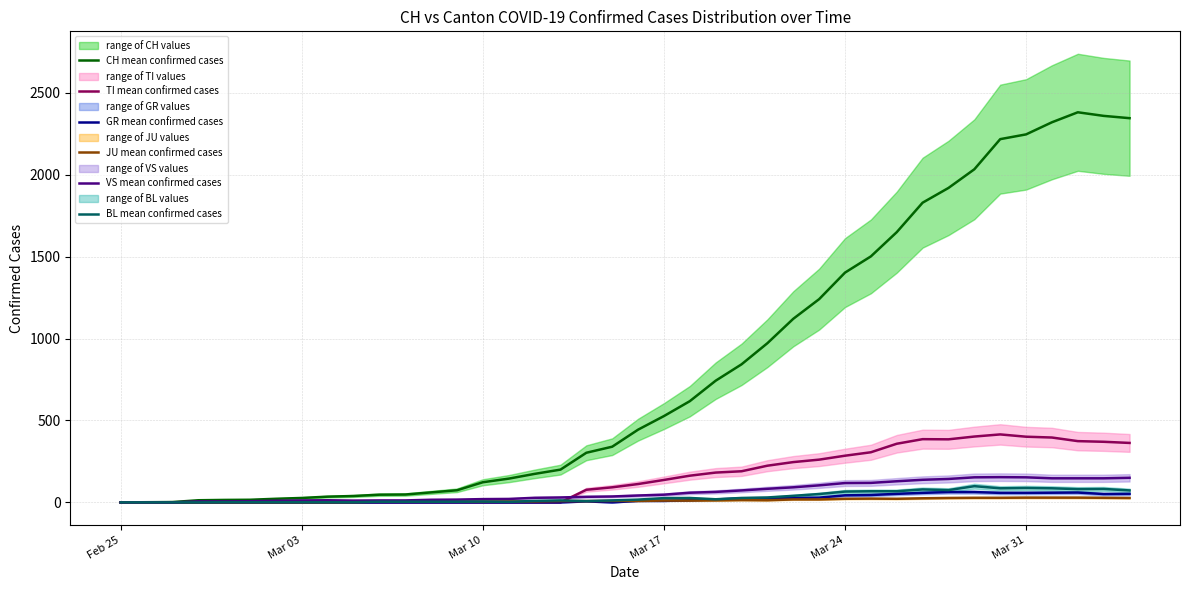

What is the maximum value for TI mean confirmed cases?

415